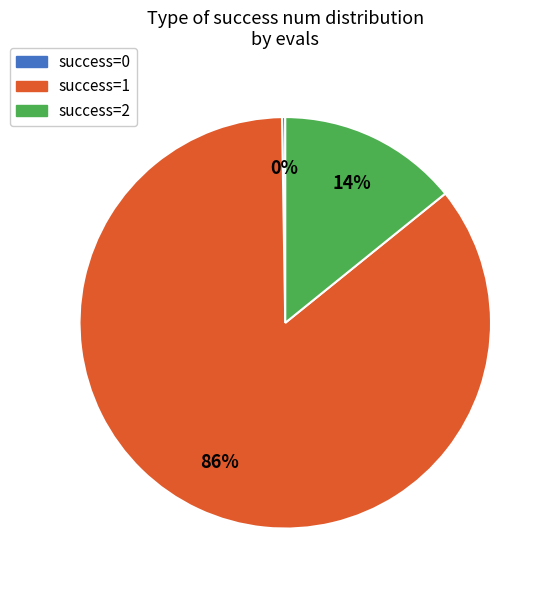

Is there any slice that represents more than half of the pie?

Yes